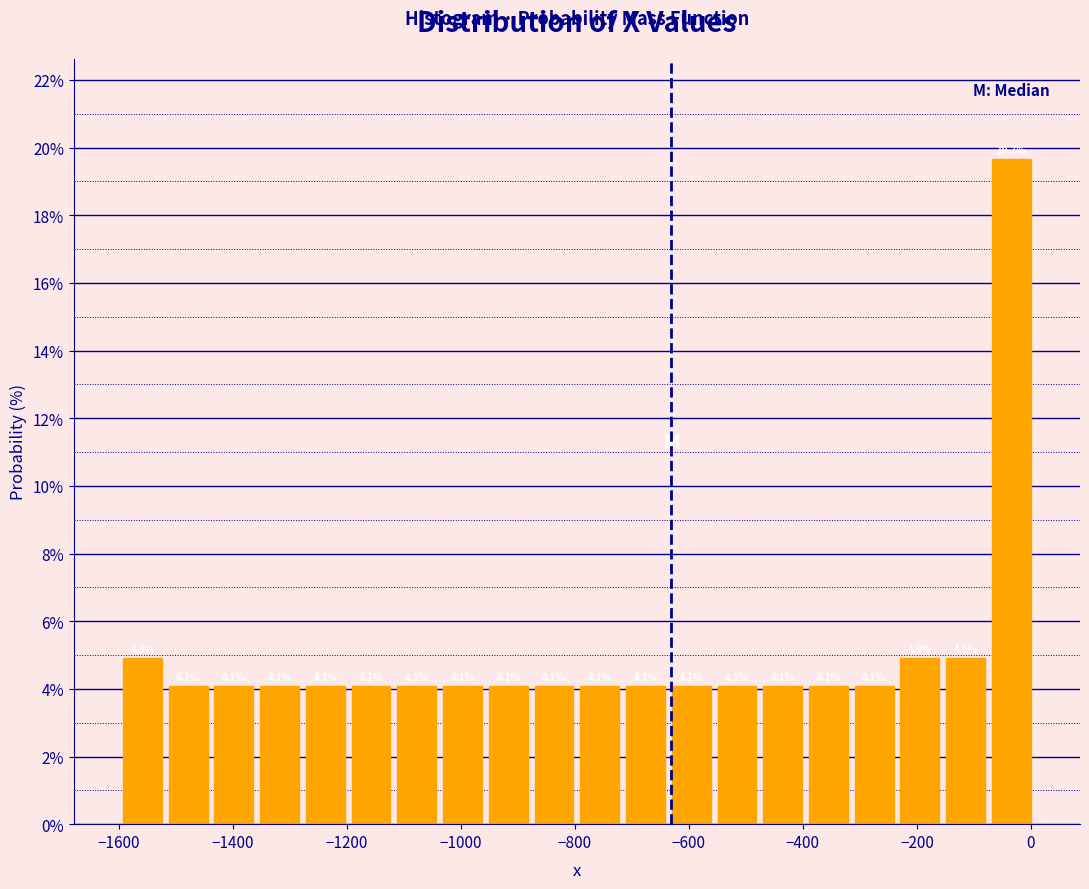

What is the height of the bar covering -800 to -720 on the x-axis? The bar edges are not printed on the chart, so give them approximately, as read against the axis.

4.1